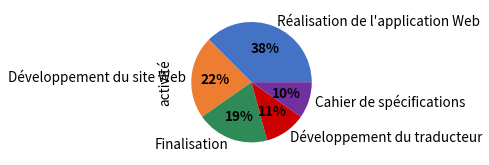

The Développement du traducteur slice represents 11% of the pie. True or false?

True